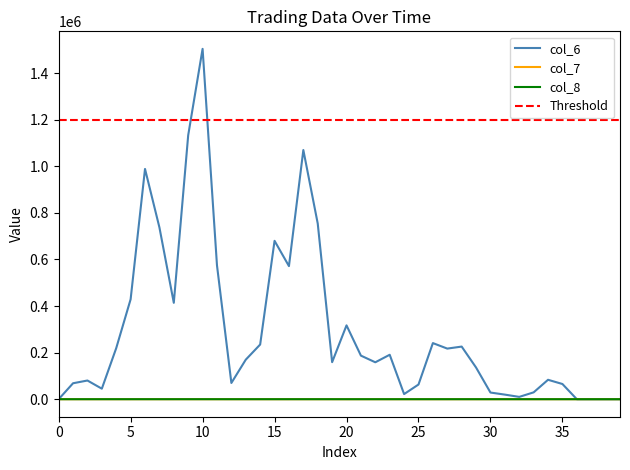

True or false: col_6 and col_8 intersect in this chart.

False